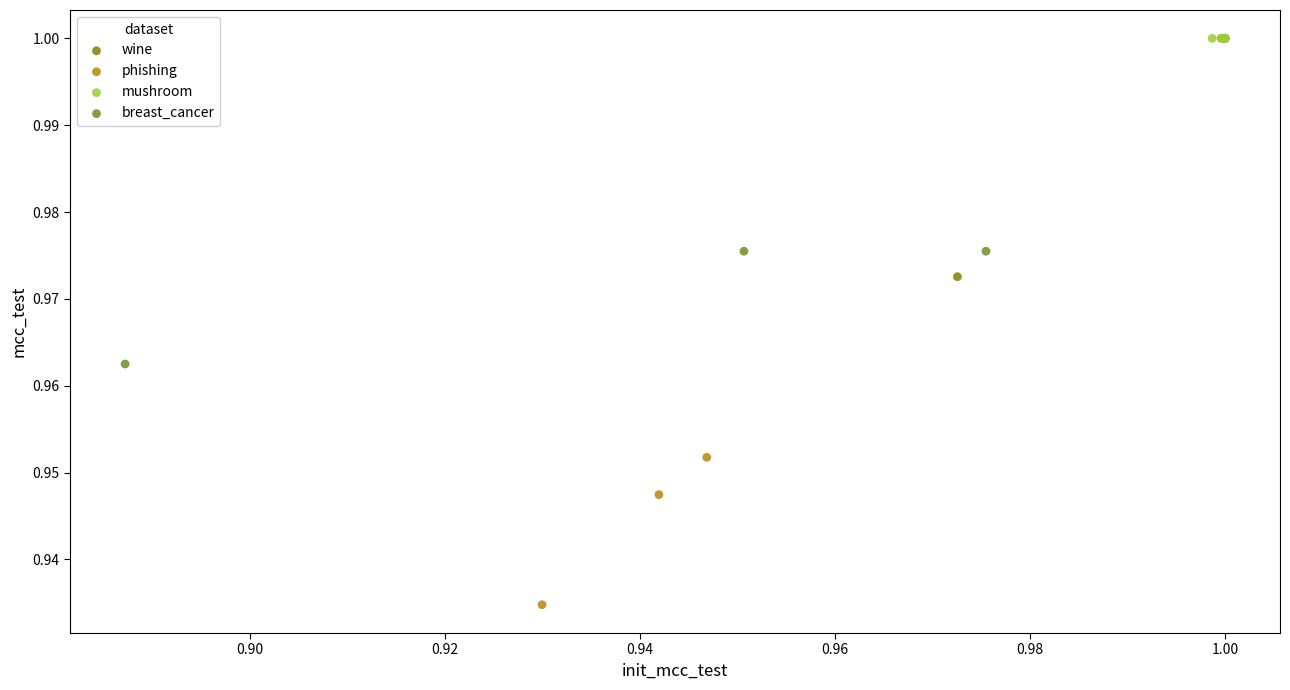

Which series contains the lowest Y value?

phishing